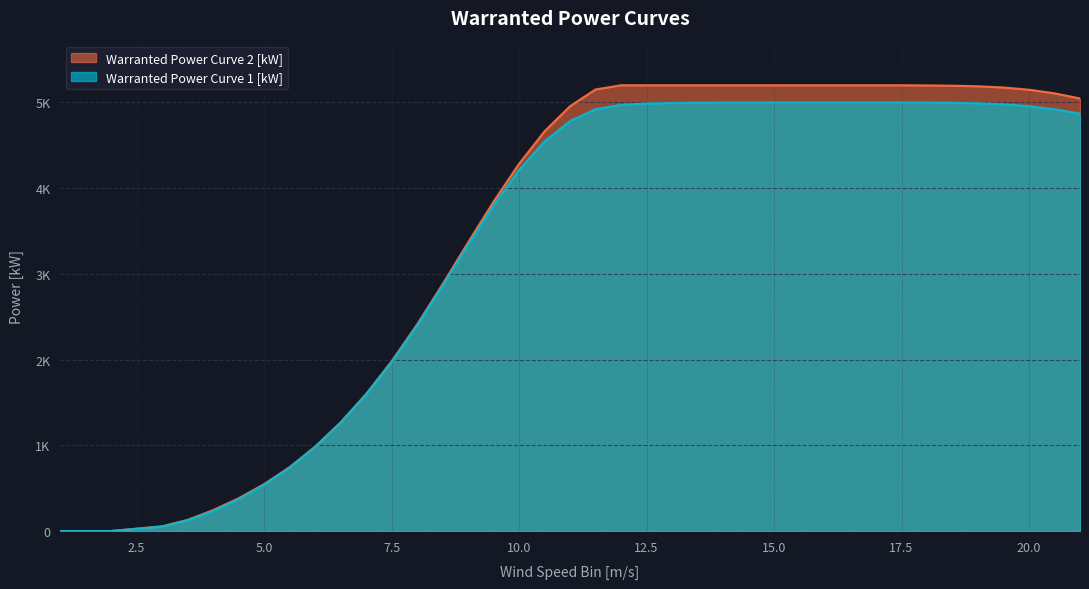

What is the difference between the second highest and minimum values in the Warranted Power Curve 1 [kW] series?

5000